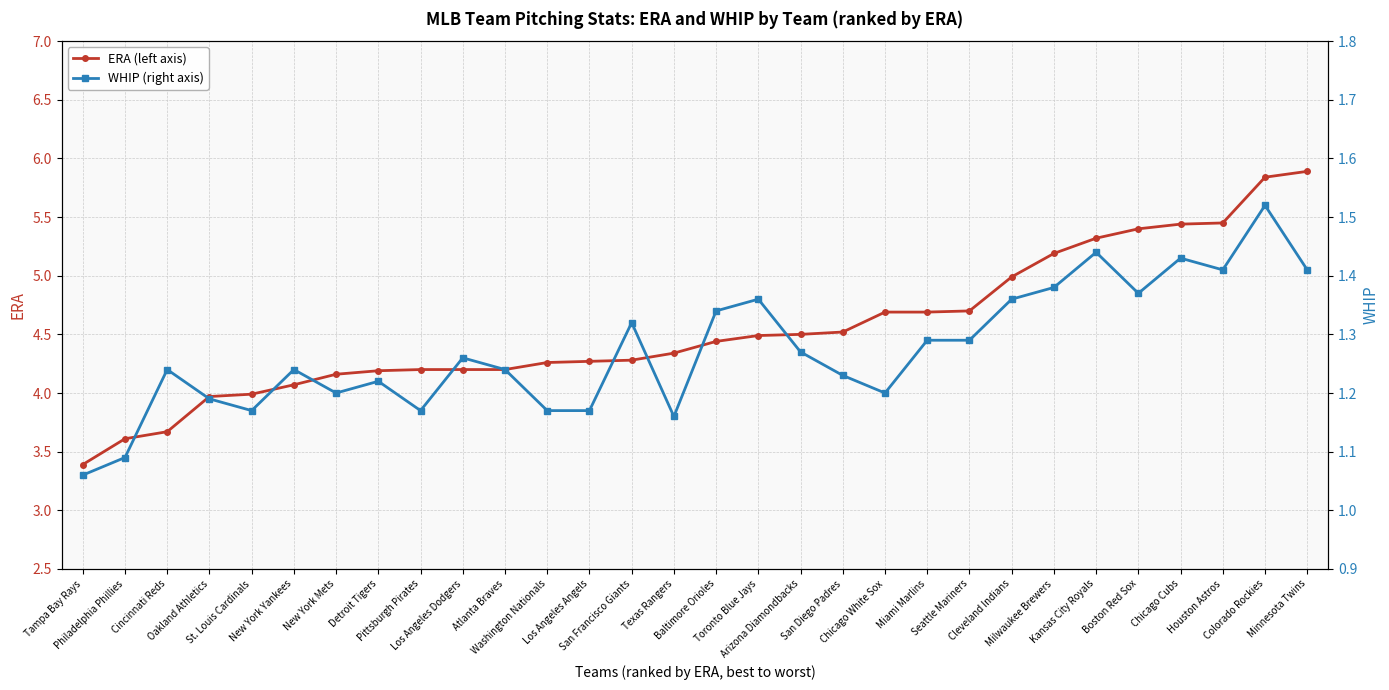

Is this an area chart (filled region under the line)?

No